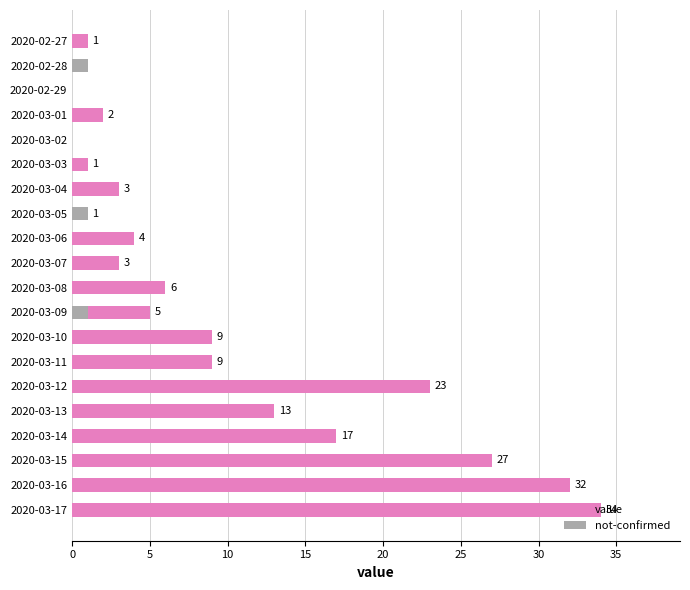

Which series changed the most between 2020-03-07 and 2020-03-17?

value